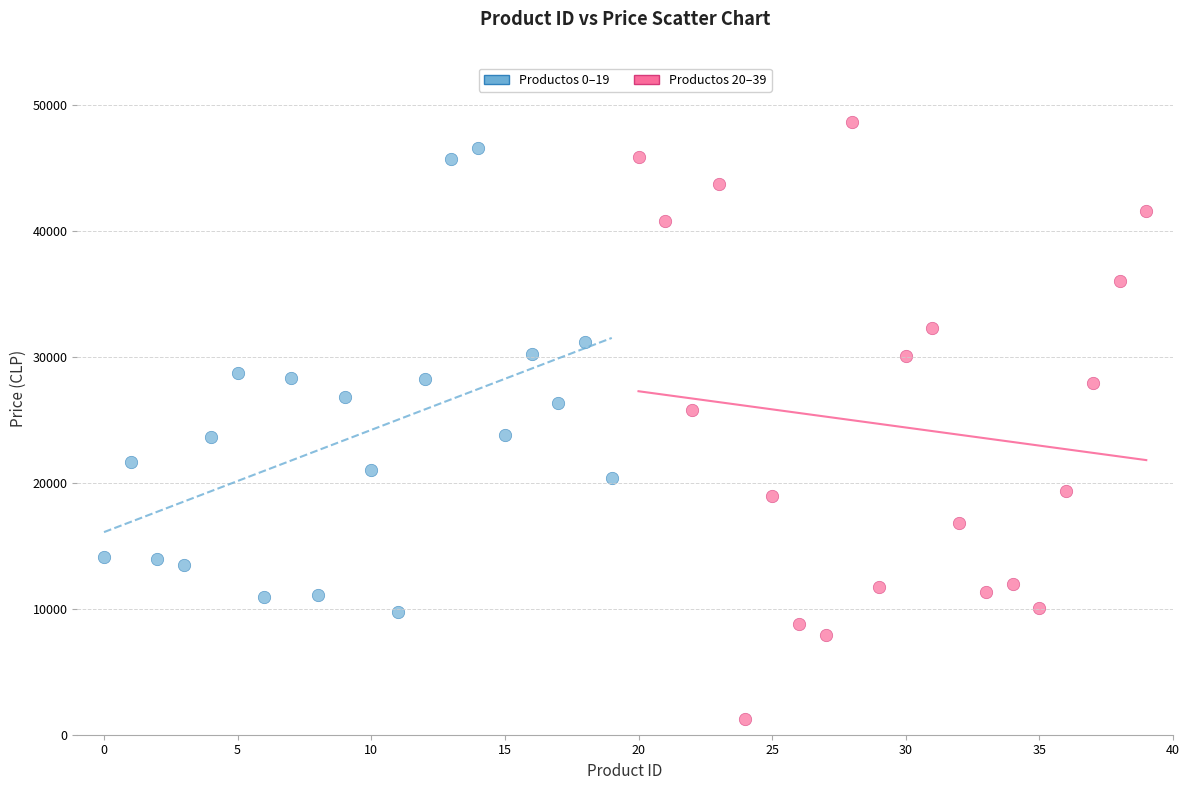

Which series contains the lowest Y value?

Productos 20–39